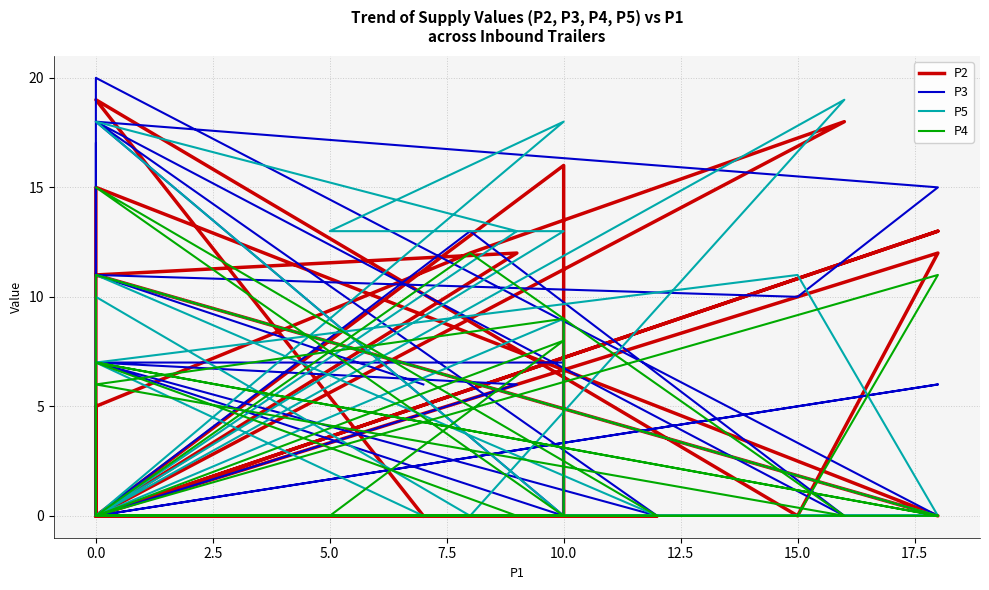

How many categories are shown in the chart?

25